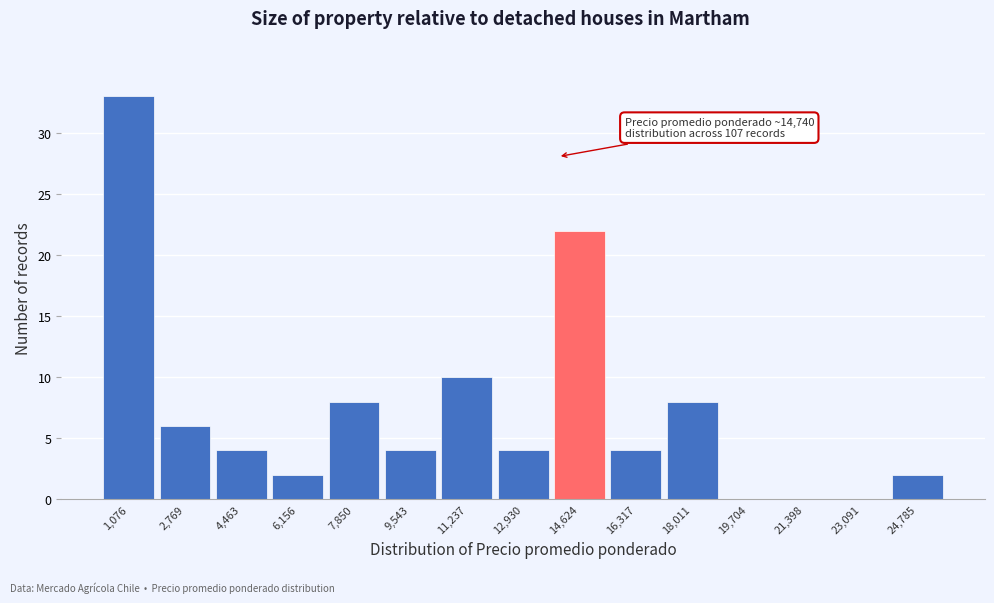

Reading left to right, list all the values displayed in this chart.

1,076=33	2,769=6	4,463=4	6,156=2	7,850=8	9,543=4	11,237=10	12,930=4	14,624=22	16,317=4	18,011=8	19,704=0	21,398=0	23,091=0	24,785=2